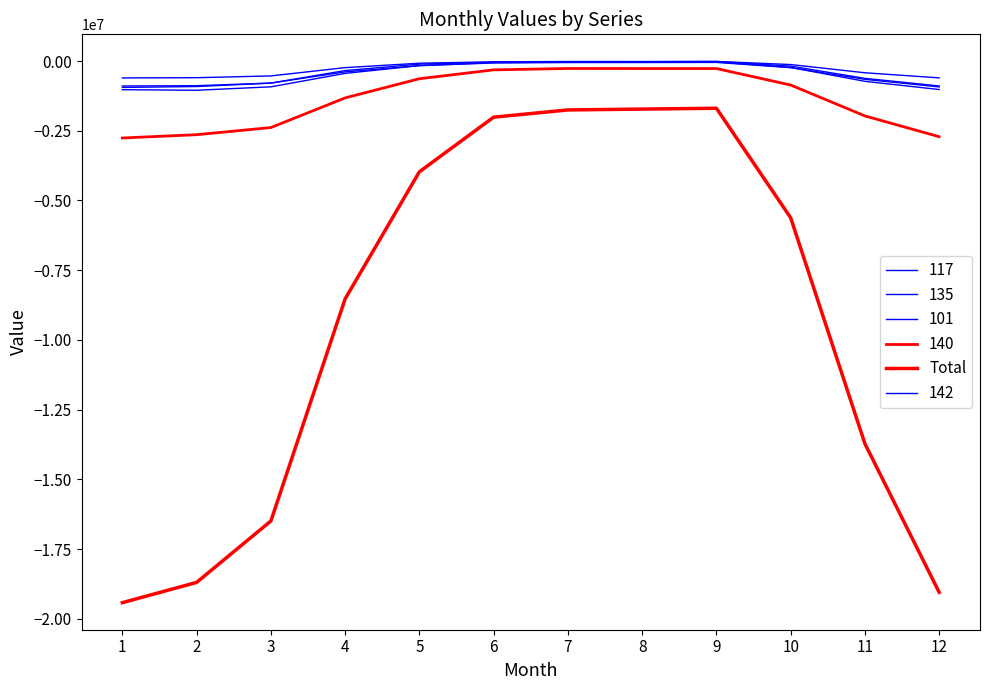

How many lines are shown in the chart?

6